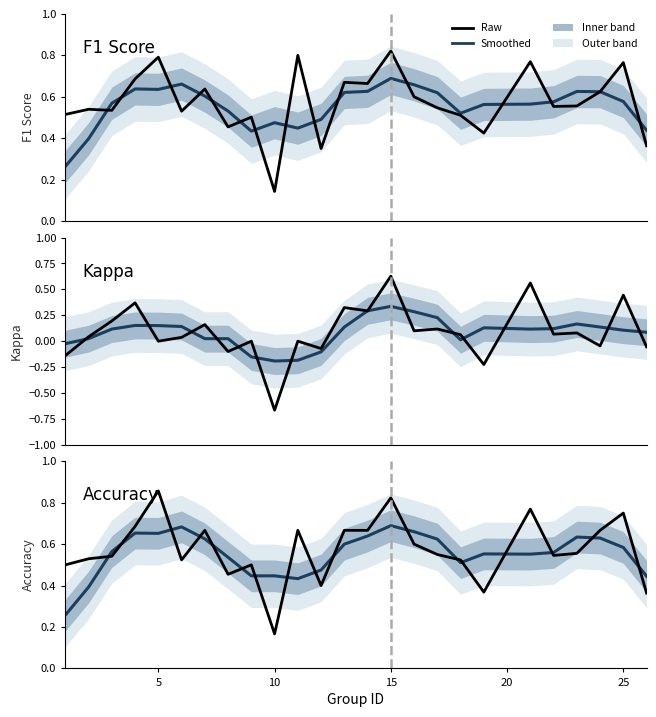

The value of Accuracy at 7 is 0.7. True or false?

False